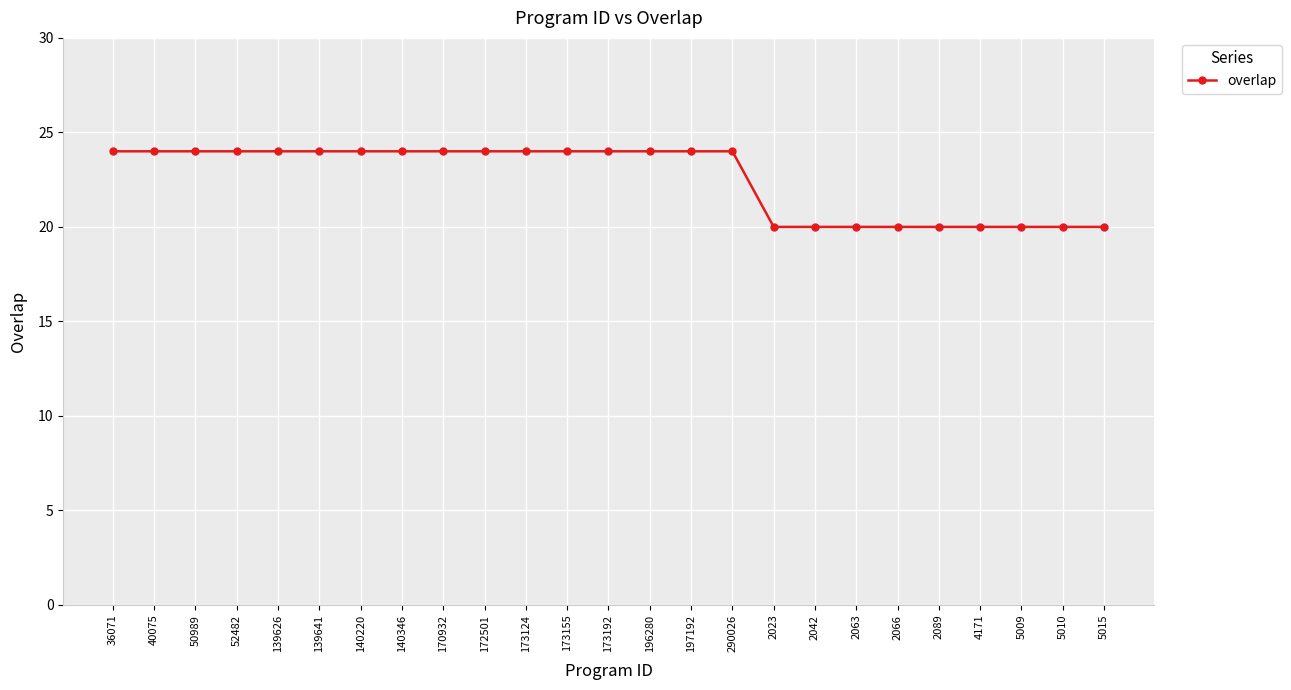

Approximately how many times larger is the value at 172501 compared to 40075?

1.0